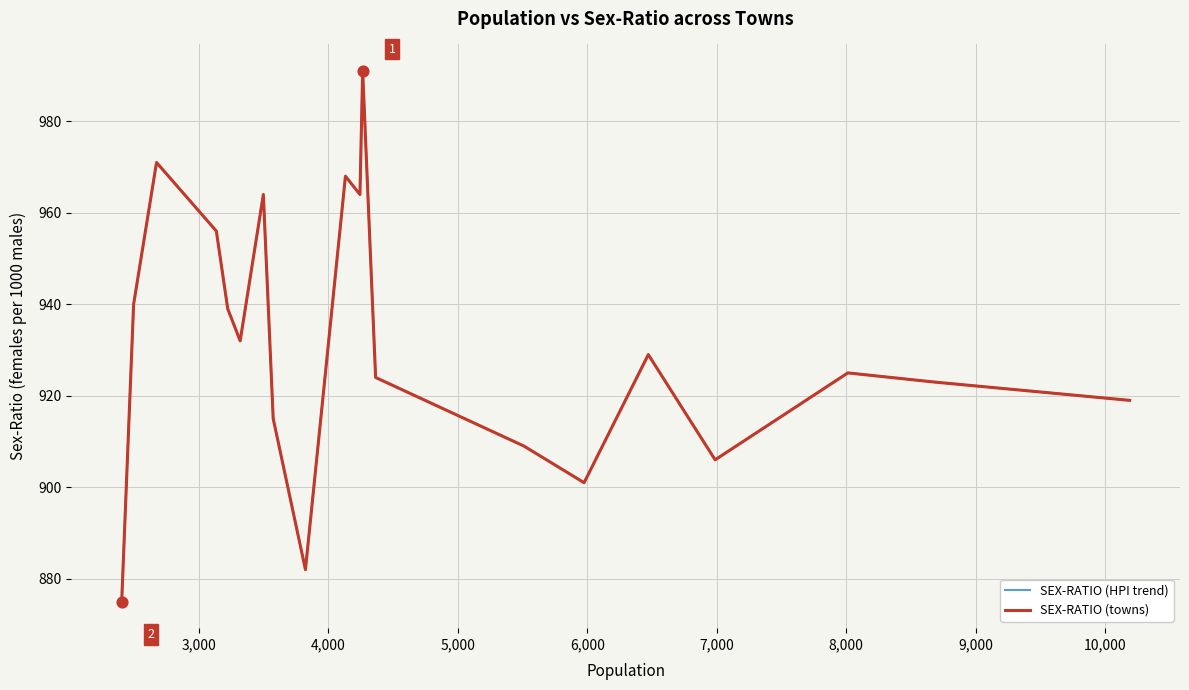

Is this an area chart (filled region under the line)?

No